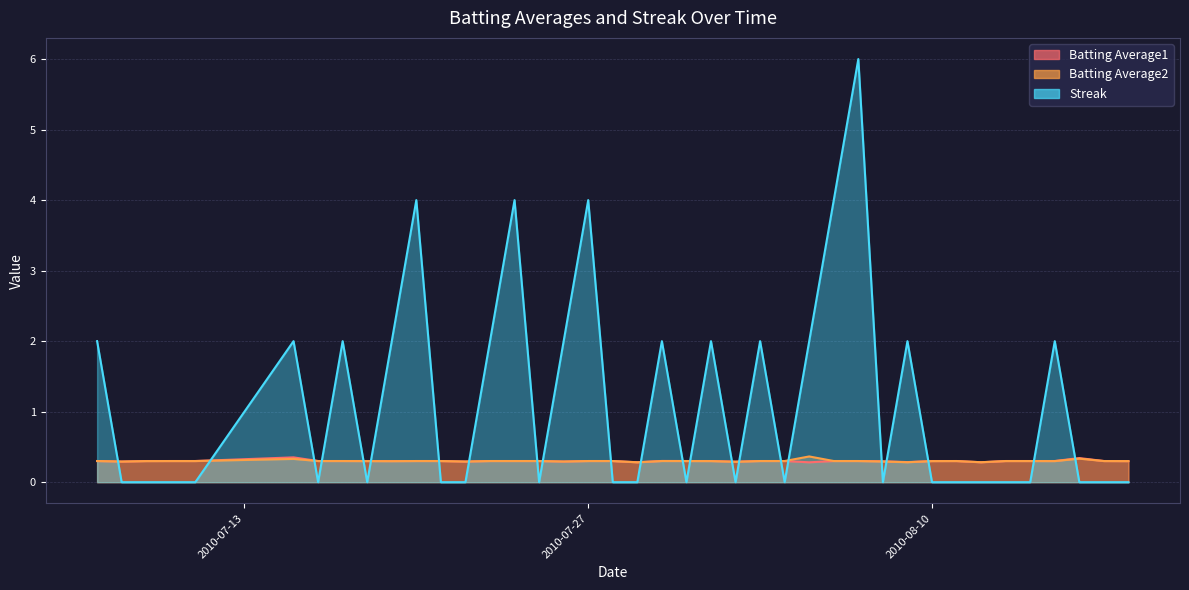

Where is the first local minimum for Streak?

2010-07-16